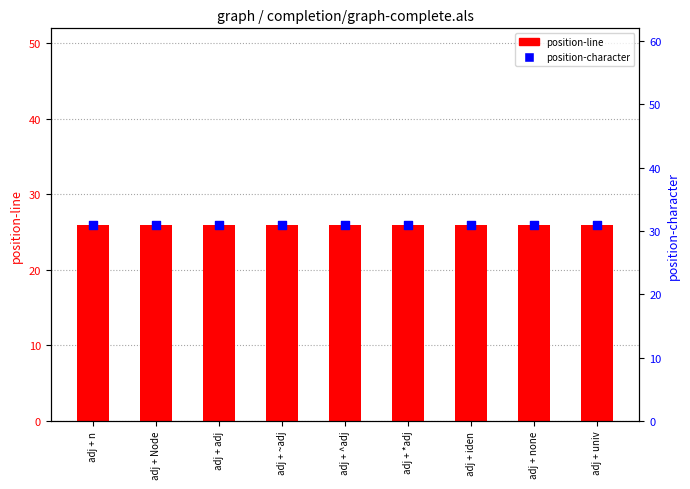

At how many categories does at least one series exceed 29?

9